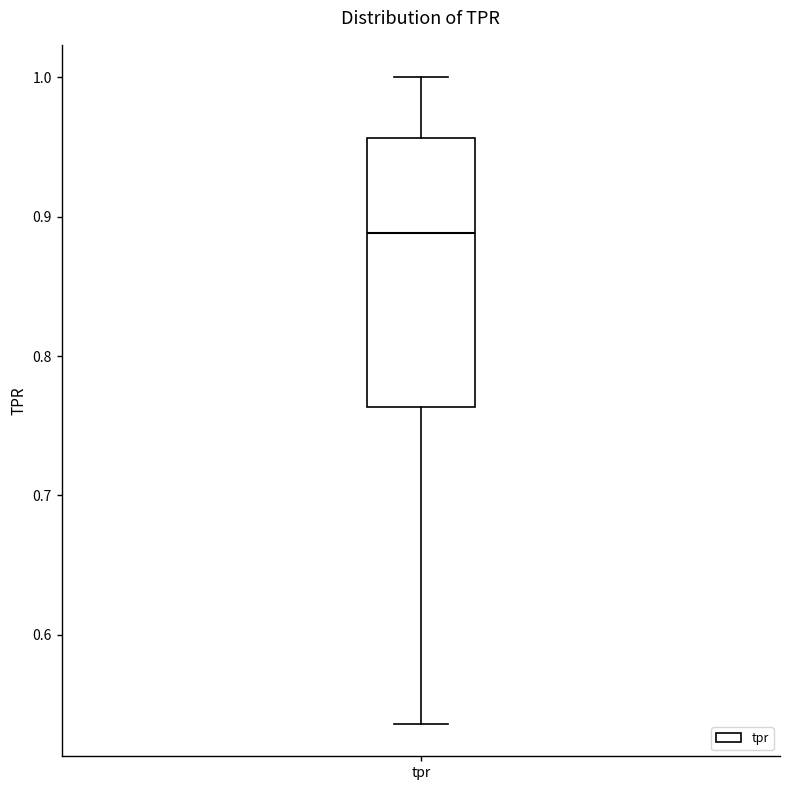

Read this box plot against the y-axis: the position of the median line, the range covered by the box, and the ends of both whiskers. The values are not printed on the chart, so give them approximately, as read against the axis.

median 0.89, box 0.76 to 0.96, whiskers 0.54 to 1.00